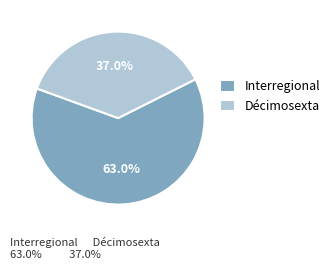

Which has a higher value, Interregional or Décimosexta?

Interregional